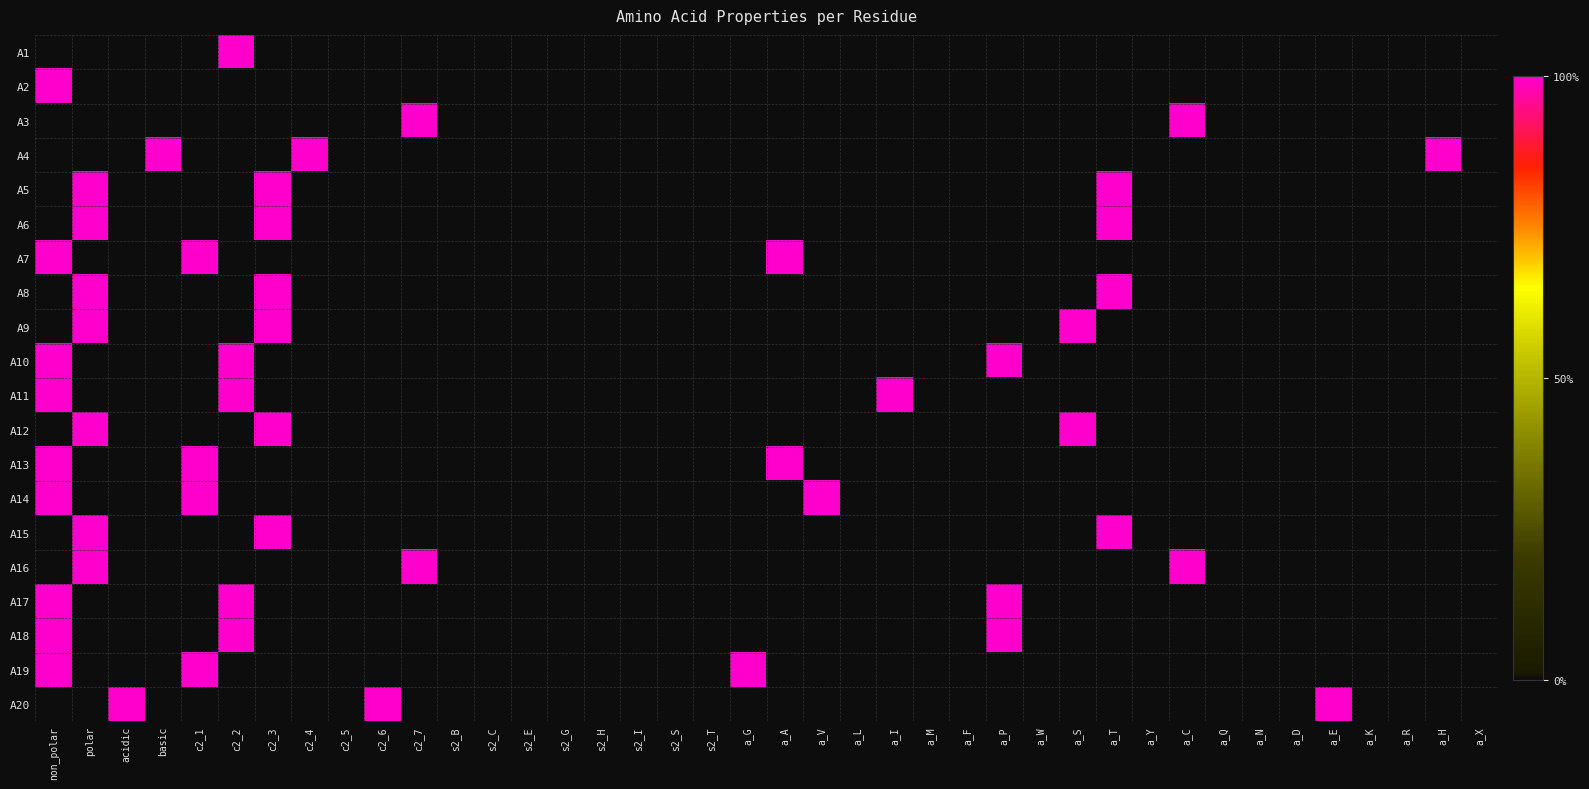

Count the number of categories in the chart.

40